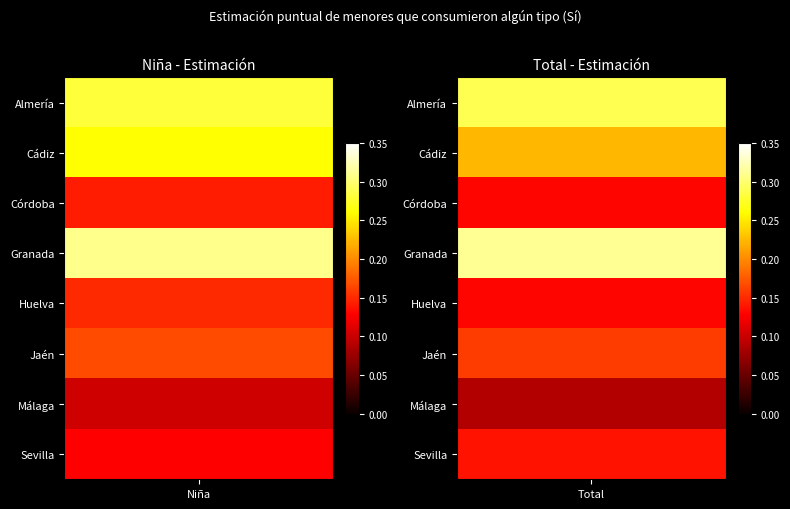

The Jaén series shows 0.1 at 1. True or false?

False